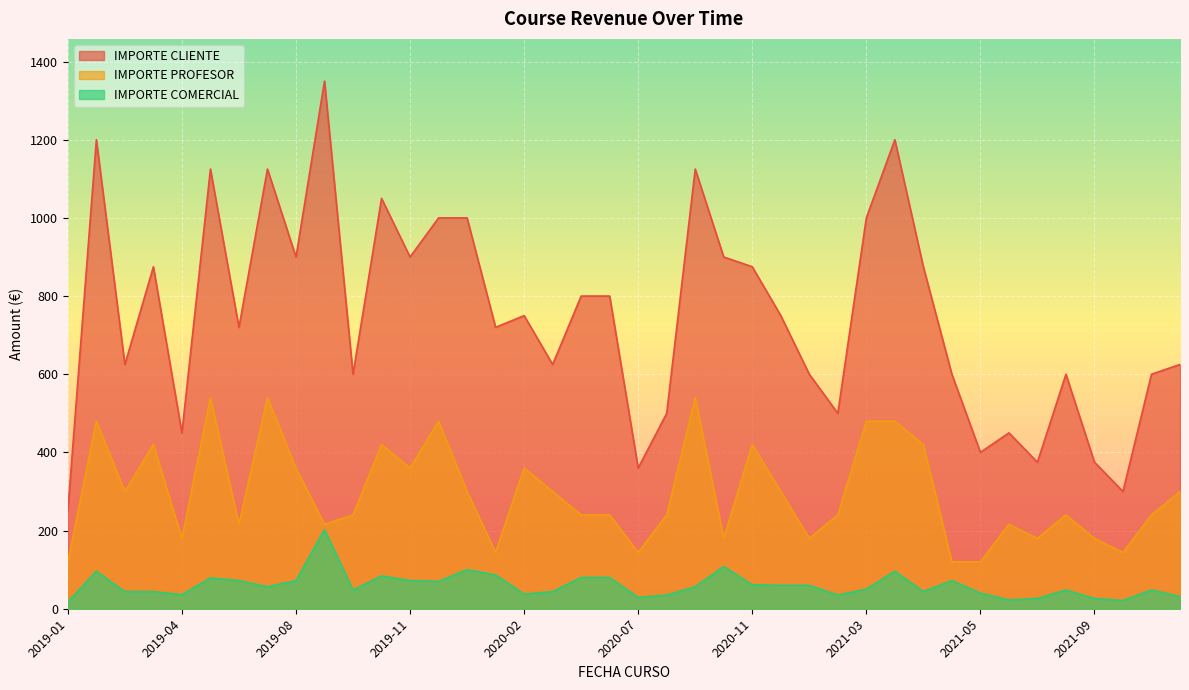

Read the IMPORTE COMERCIAL value at 2019-01-21.

17.5